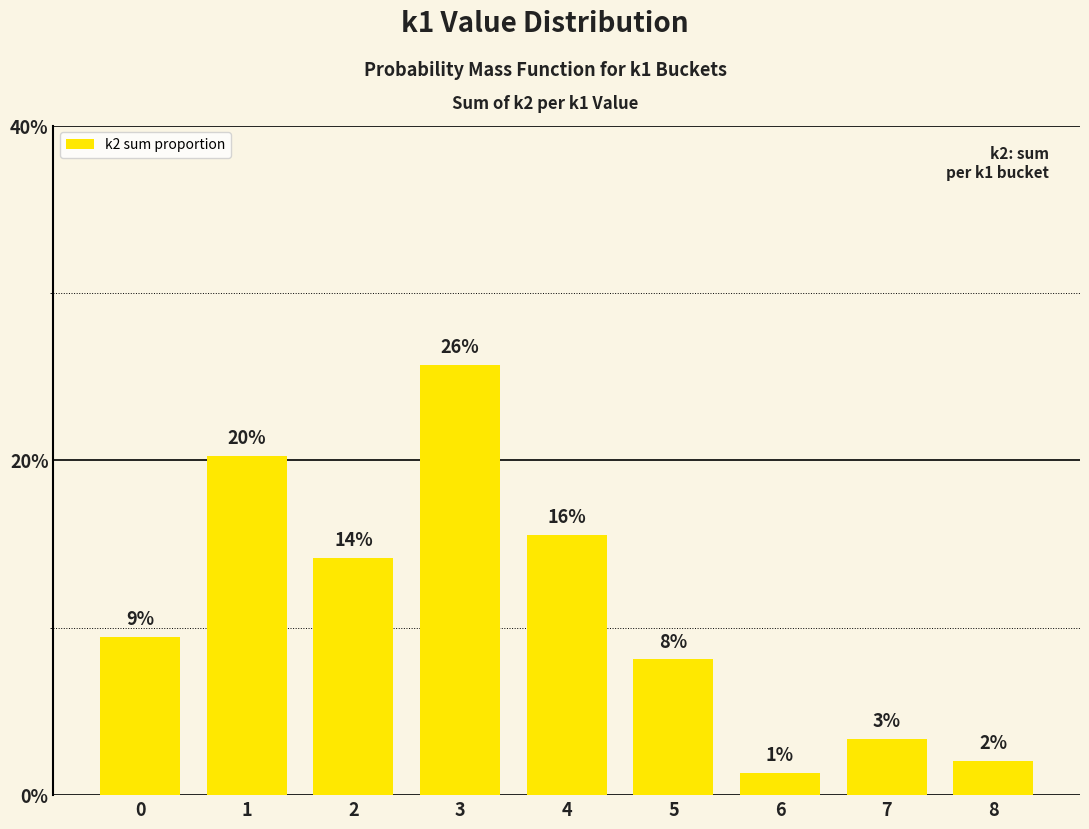

How many bars are there in total?

9